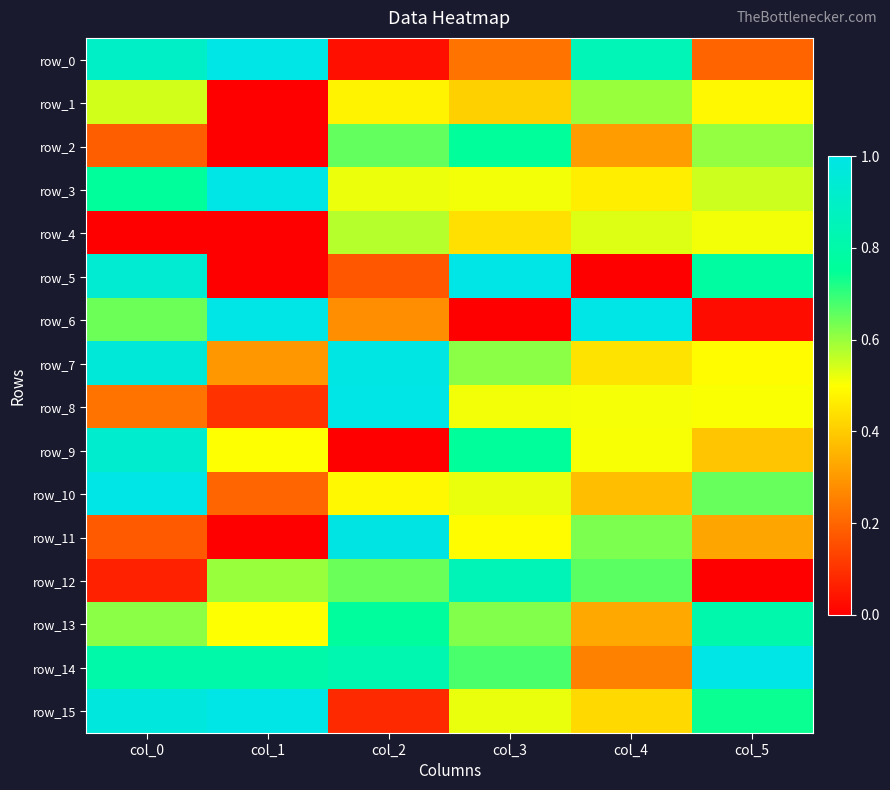

What is the greatest value displayed?

1.0